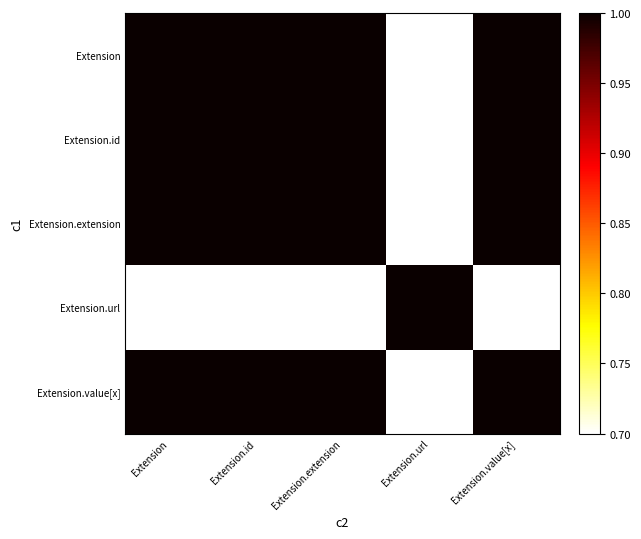

Which has a higher value, Extension or Extension.value[x]?

Extension